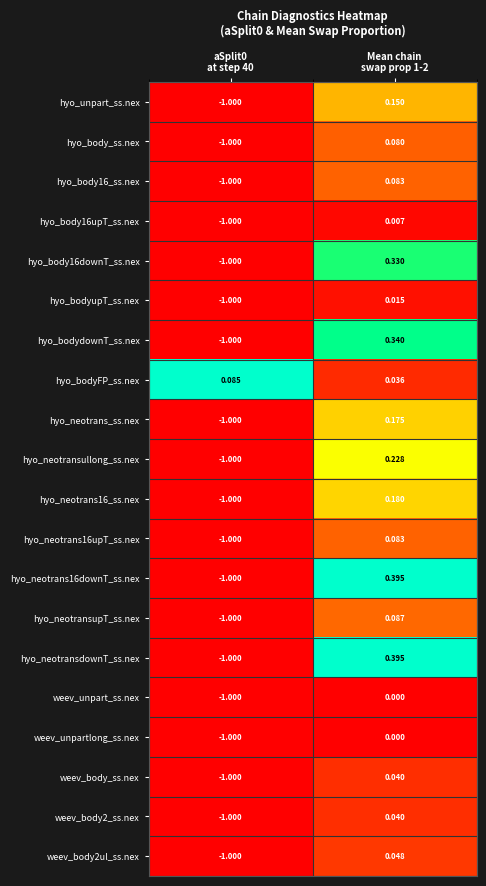

Which series has the largest total across all categories?

hyo_bodyFP_ss.nex